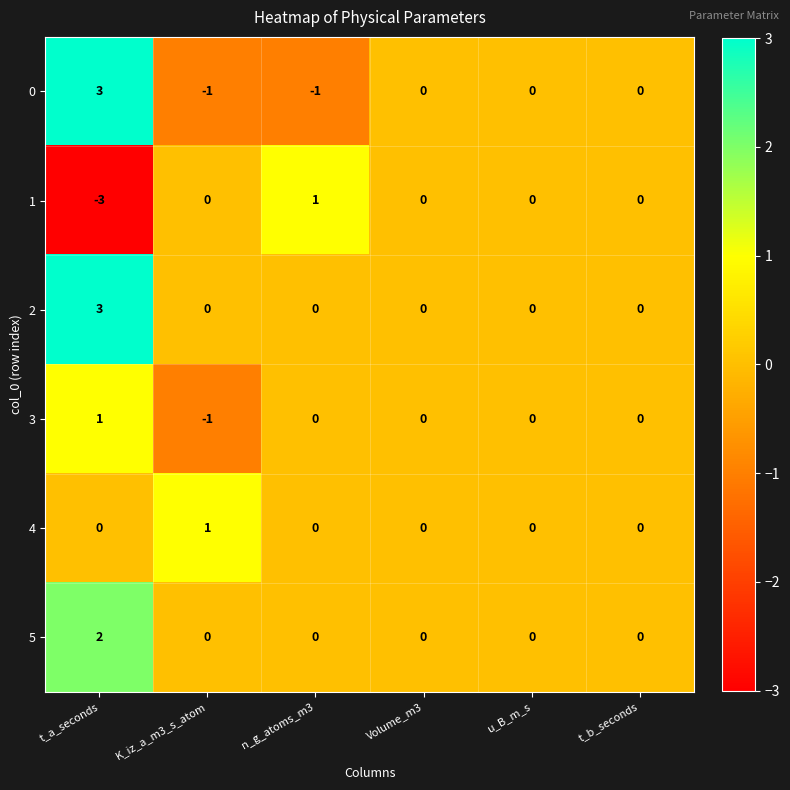

How many distinct data groups are displayed?

6